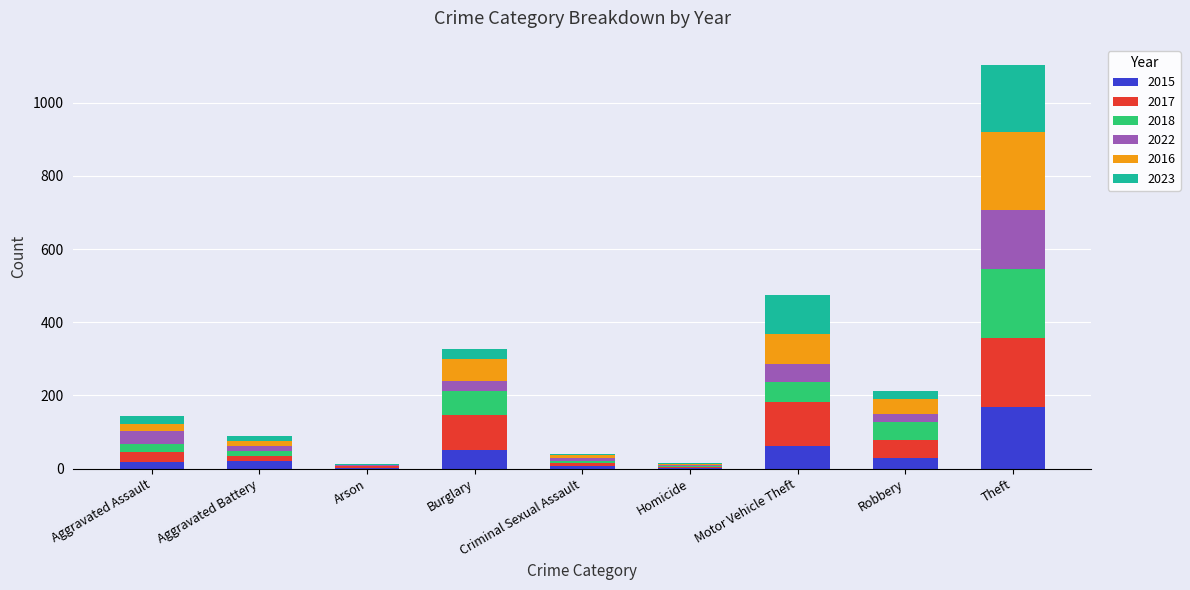

What is the total value across all series at Motor Vehicle Theft?

475